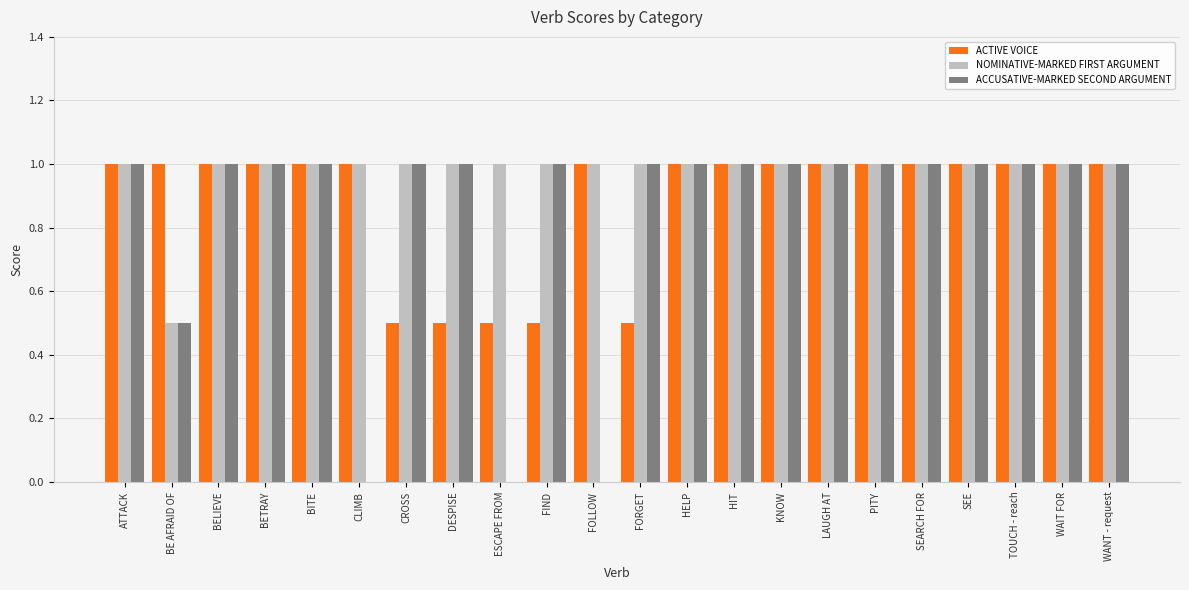

What value does the NOMINATIVE-MARKED FIRST ARGUMENT series have at WAIT FOR?

1.0